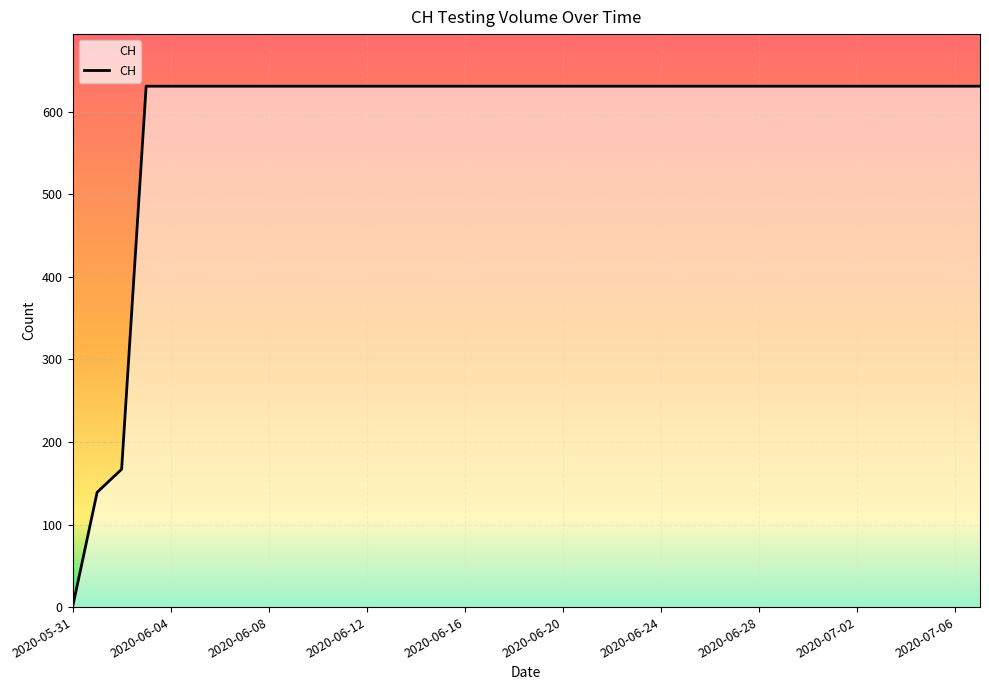

What is the difference between the maximum and minimum values?

631